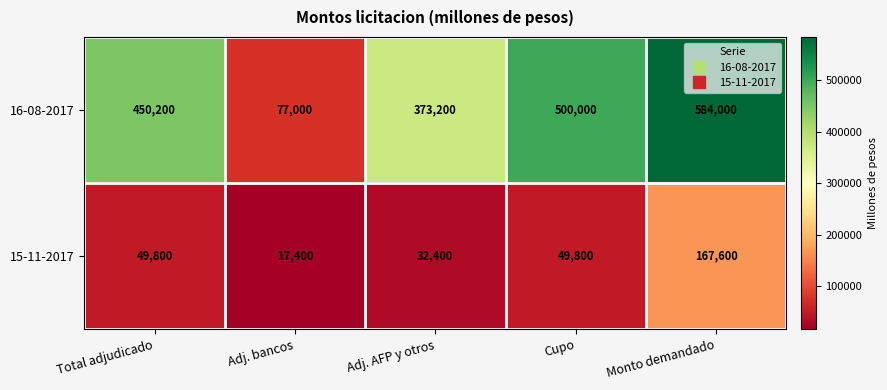

How many data points in 16-08-2017 are less than 450200?

2